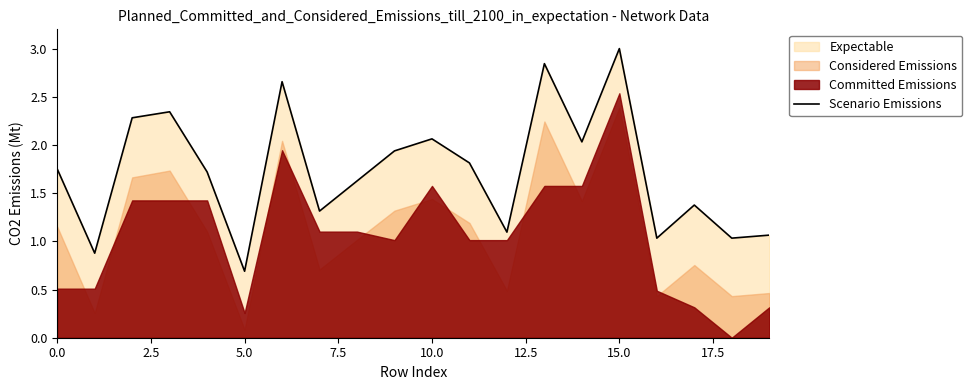

At which label does Scenario Emissions reach its peak?

15.0